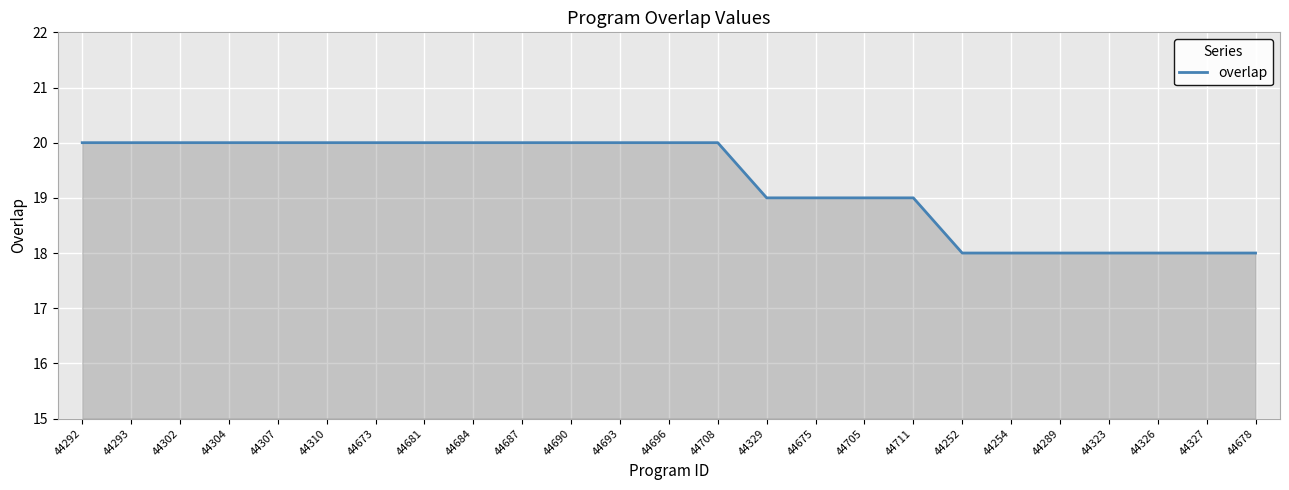

The chart shows a value of 19 at 44711. True or false?

True